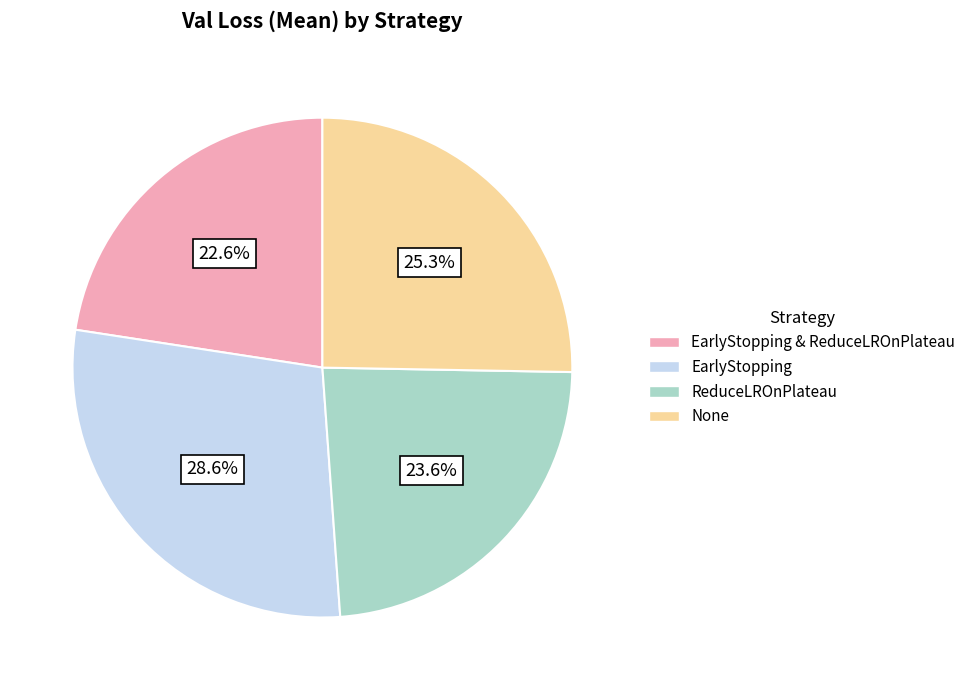

Is there any slice that represents more than half of the pie?

No